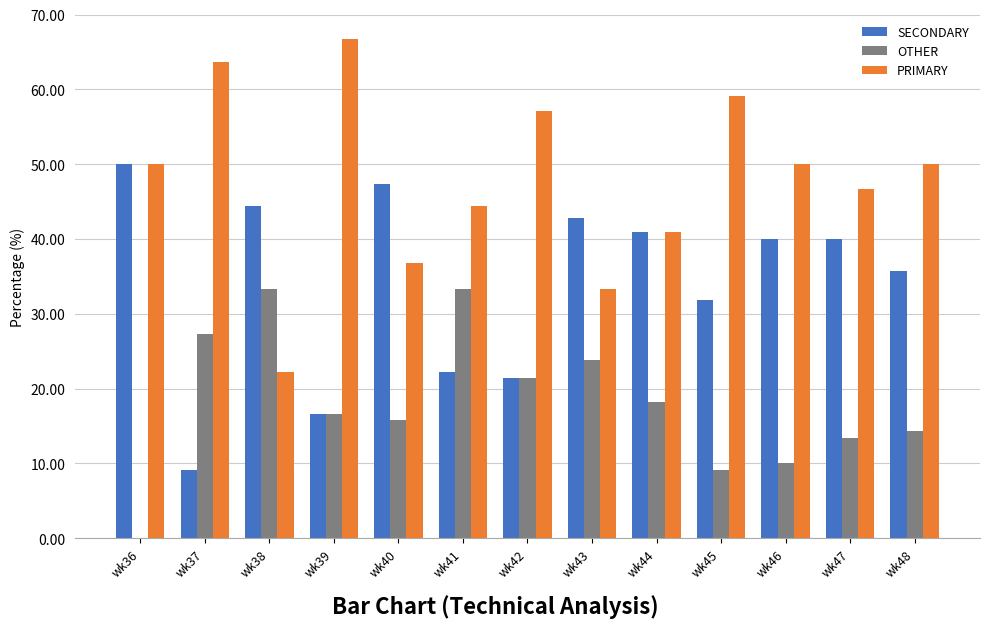

Reading left to right, extract all data points from this chart.

SECONDARY: 50.0	9.1	44.4	16.7	47.4	22.2	21.4	42.9	40.9	31.8	40.0	40.0	35.7
OTHER: 0.0	27.3	33.3	16.7	15.8	33.3	21.4	23.8	18.2	9.1	10.0	13.3	14.3
PRIMARY: 50.0	63.6	22.2	66.7	36.8	44.4	57.1	33.3	40.9	59.1	50.0	46.7	50.0